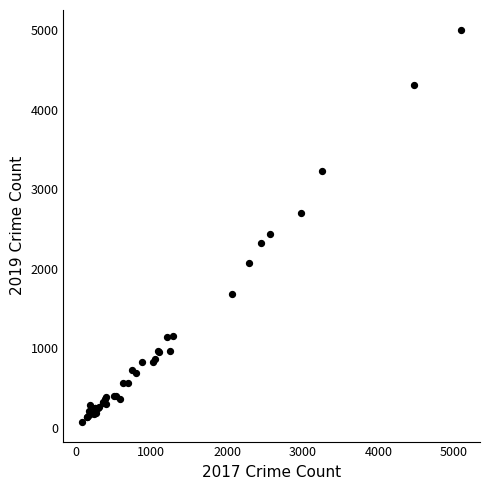

What Y value in the scatter plot is closest to 2542?

2441